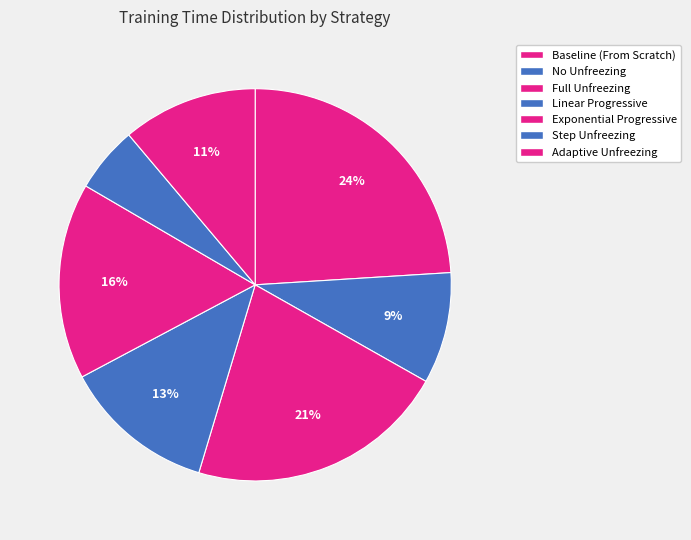

Count the number of slices in the pie.

7